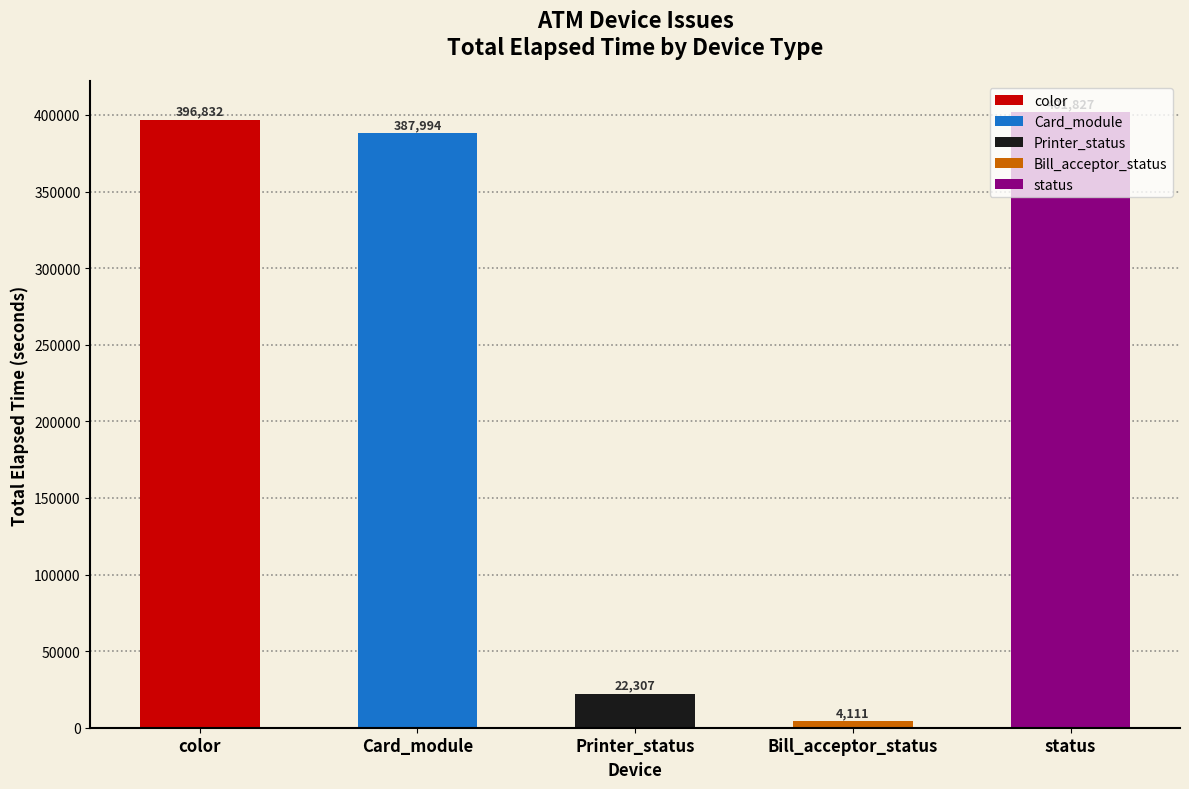

True or false: Bill_acceptor_status has a value of 1224 at Disconnect.

False